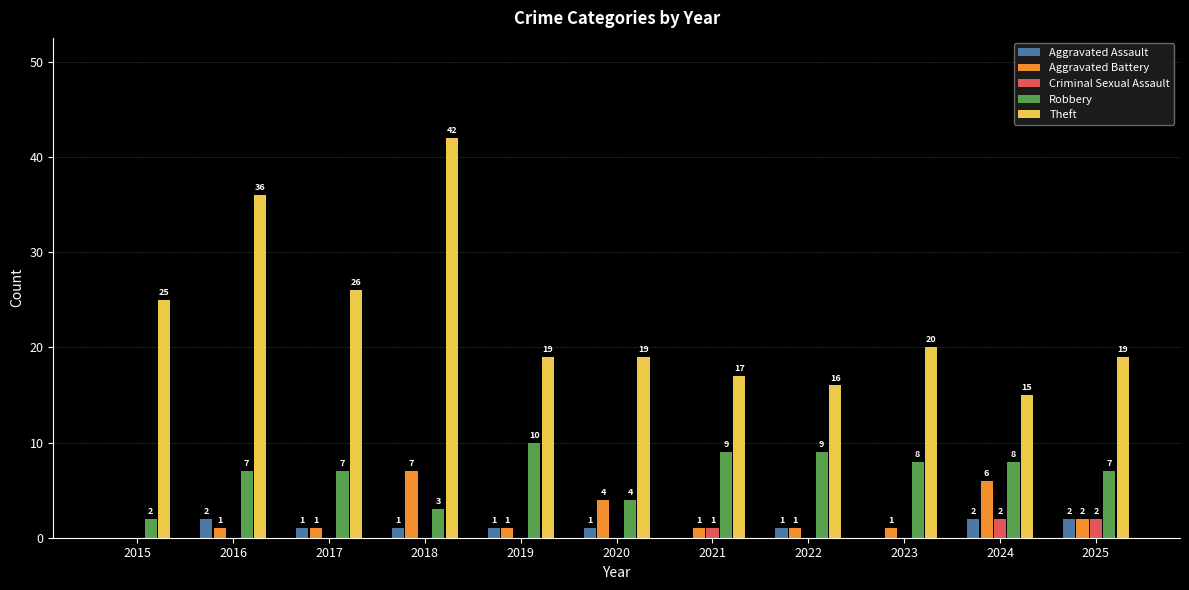

What is the total value across all series at 2018?

53